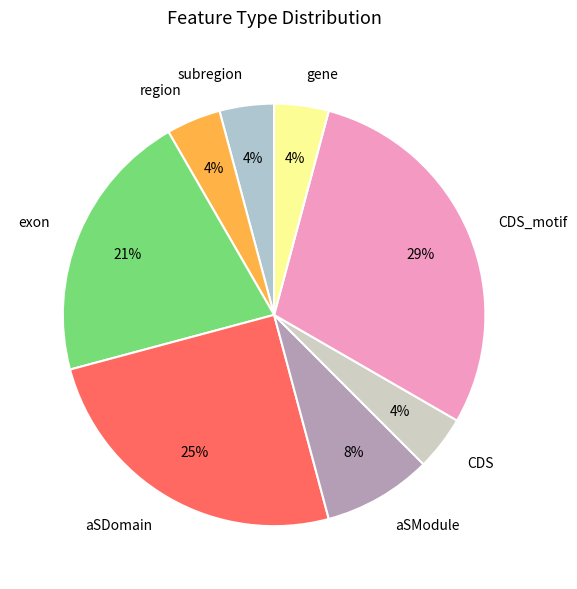

Which has a higher value, gene or aSModule?

aSModule